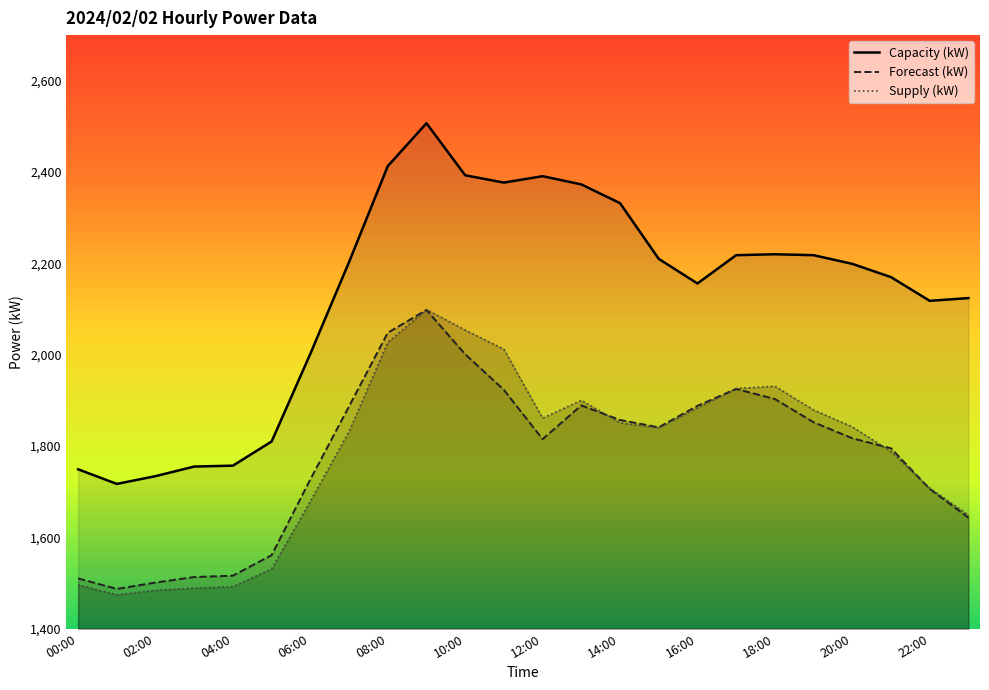

True or false: Supply (kW) has a value of 1926 at 17:00.

True